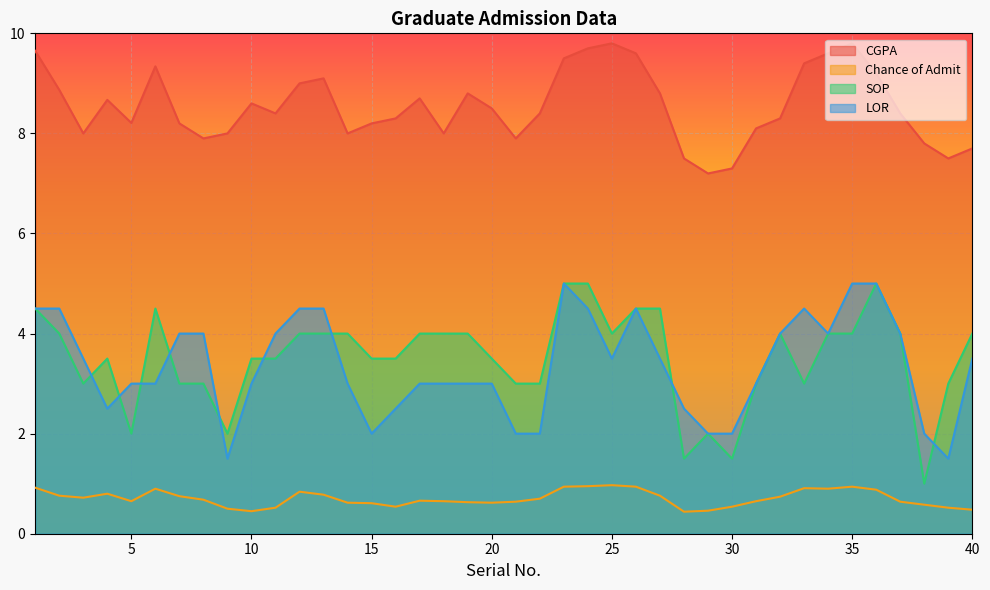

The CGPA series shows 14.8 at 26. True or false?

False